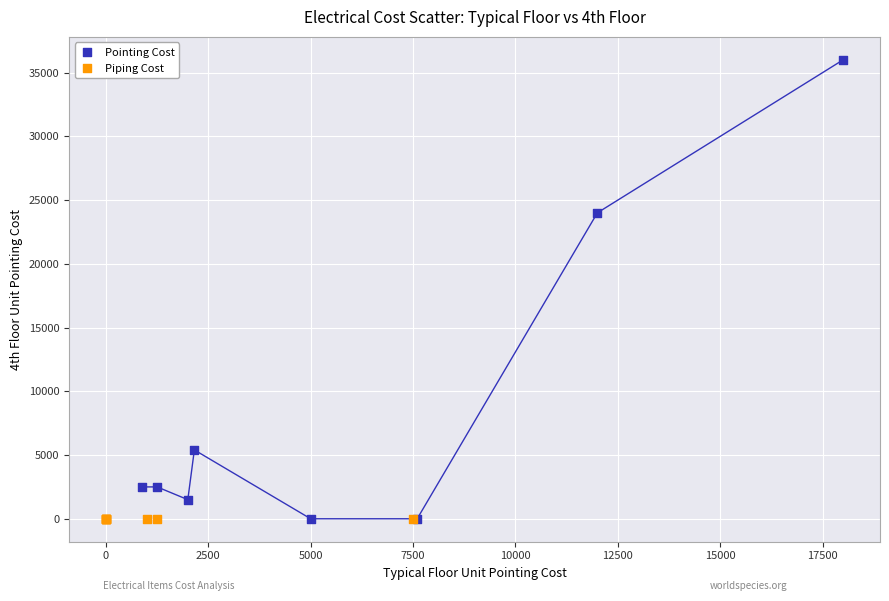

Which series reaches the maximum Y coordinate?

Pointing Cost